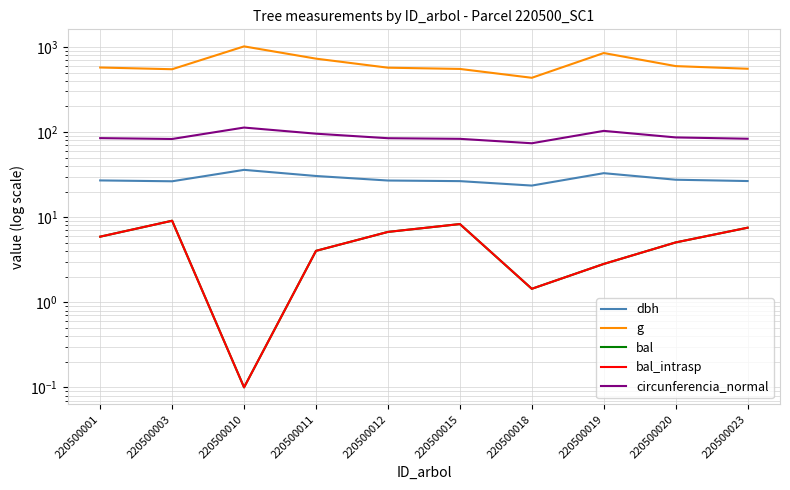

At which category does the chart reach its minimum across all series?

220500010